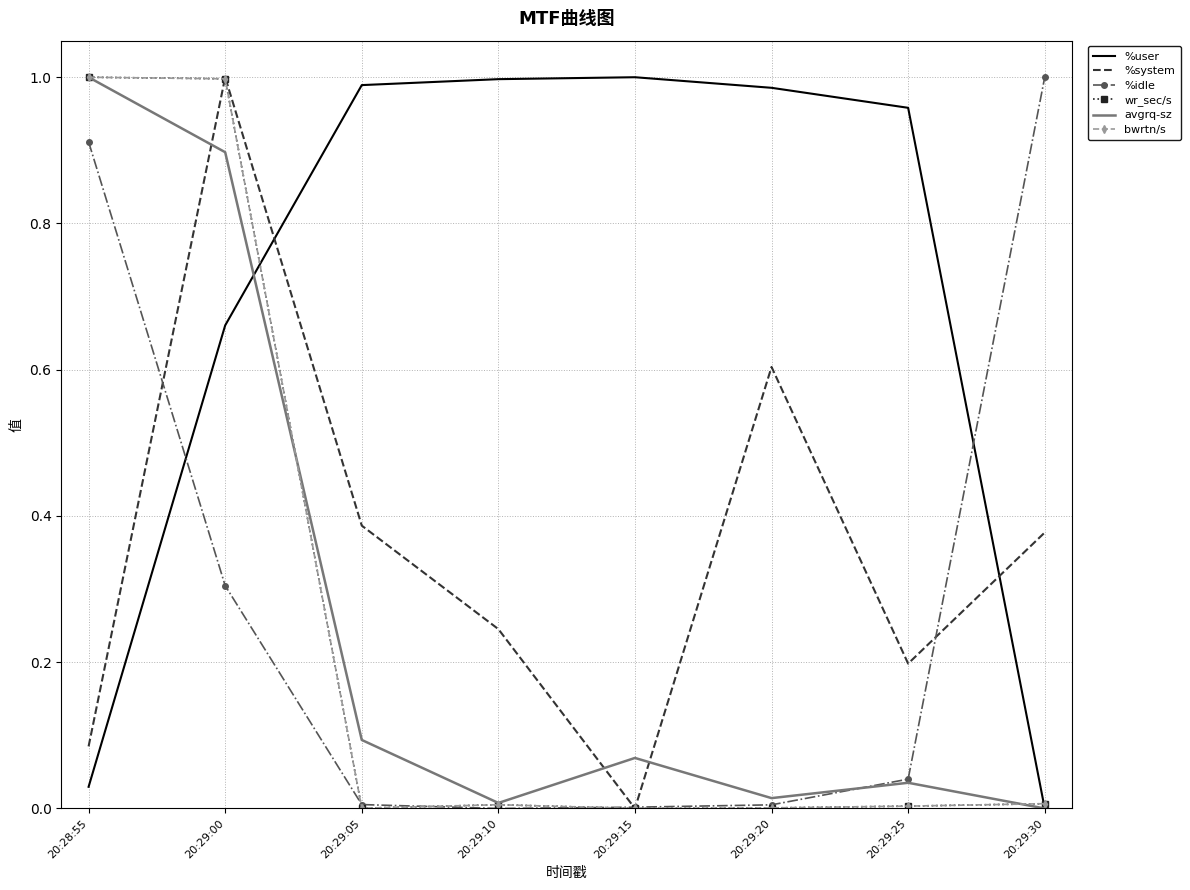

Is the value of bwrtn/s at 20:29:15 greater than the value of %user at 20:29:10?

No